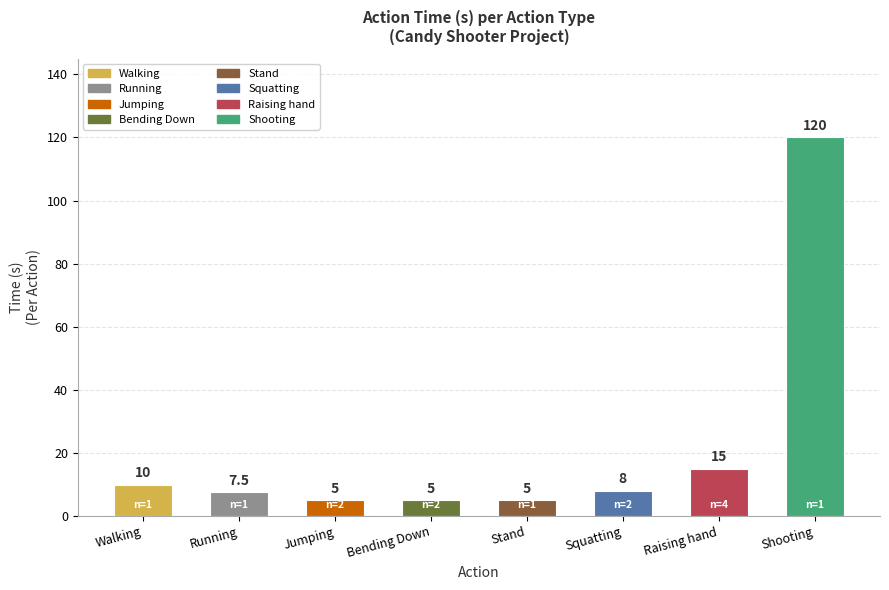

Between Stand and Running, which is larger?

Running